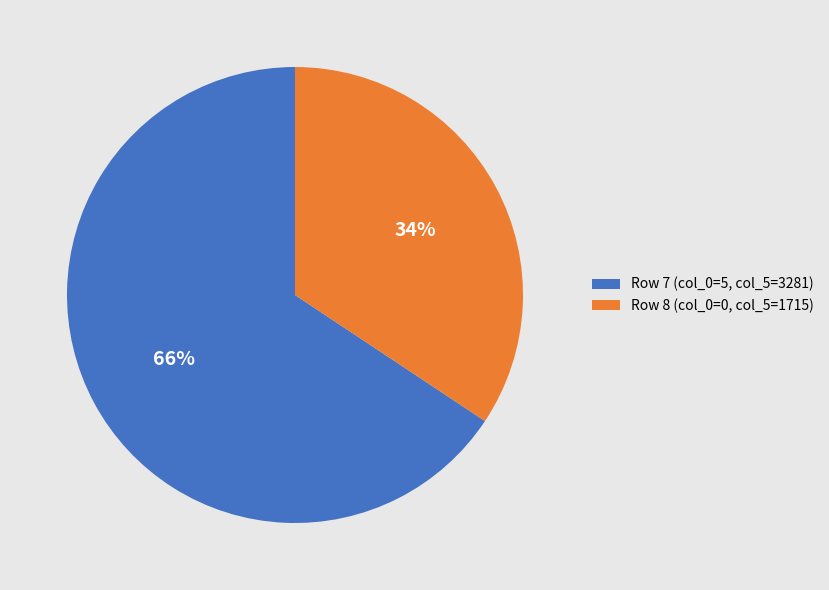

What is the ratio of the value at Row 8 (col_0=0, col_5=1715) to the value at Row 7 (col_0=5, col_5=3281)?

0.5